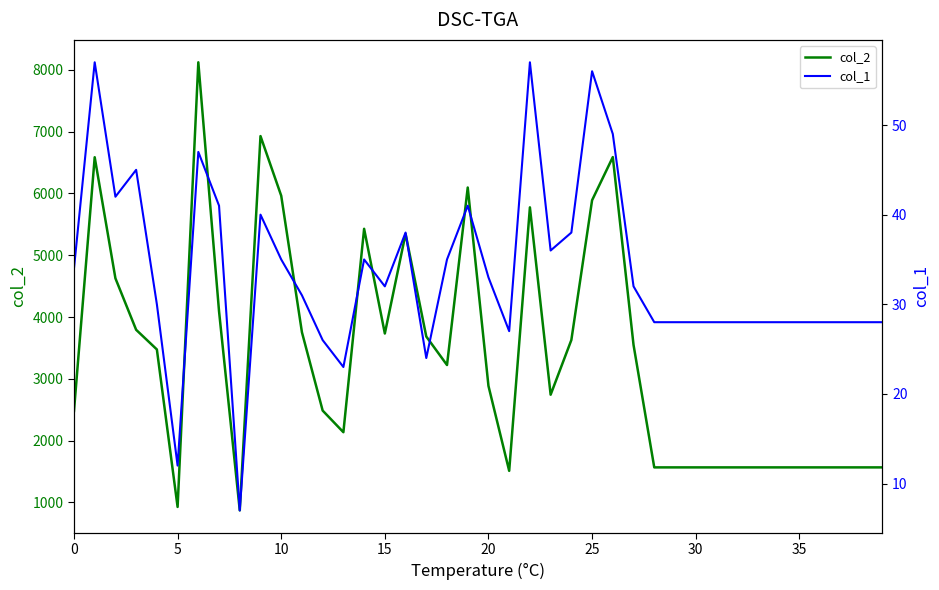

True or false: col_2 has a value of 2137 at 13.

True